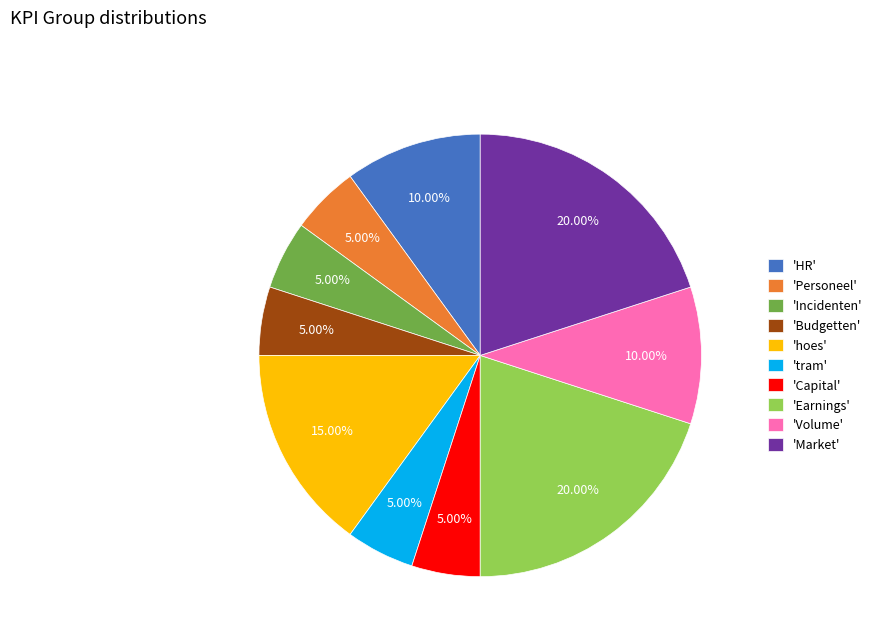

Do 'Earnings' and 'Capital' together represent more than half of the pie?

No